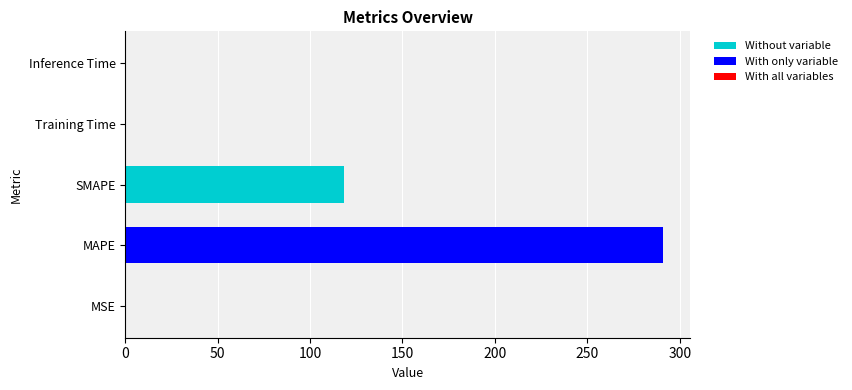

At which category does the chart reach its peak across all series?

MAPE